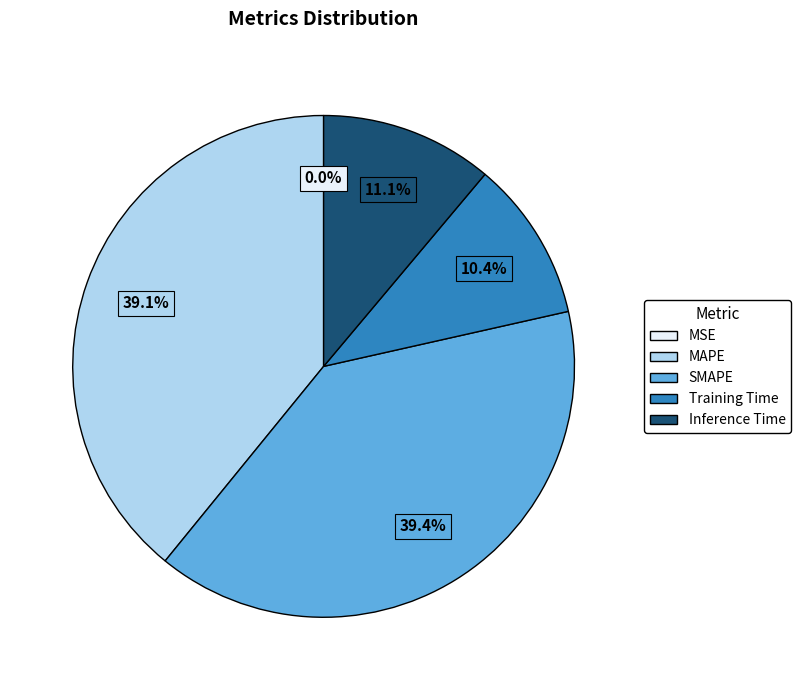

Do Training Time and Inference Time together represent more than half of the pie?

No